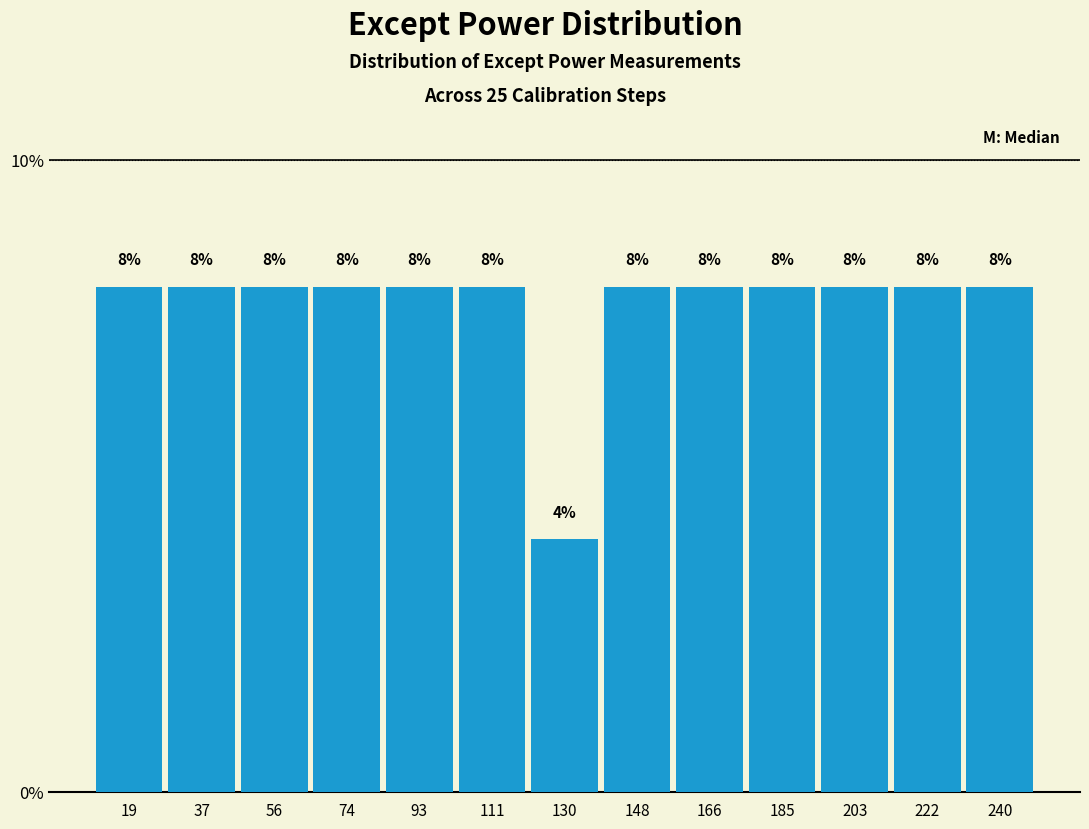

Reading left to right, list every bar in this chart as the range it spans on the x-axis followed by its height. The bar edges are not printed on the chart, so give them approximately, as read against the axis.

10 to 28: 8
28 to 46: 8
46 to 66: 8
66 to 84: 8
84 to 102: 8
102 to 120: 8
120 to 140: 4
140 to 158: 8
158 to 176: 8
176 to 194: 8
194 to 214: 8
214 to 232: 8
232 to 250: 8